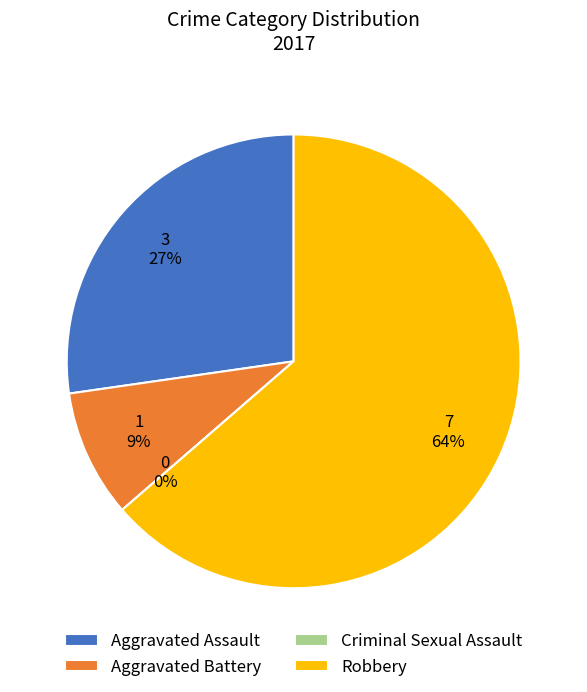

Rank the categories by value from lowest to highest.

Criminal Sexual Assault, Aggravated Battery, Aggravated Assault, Robbery